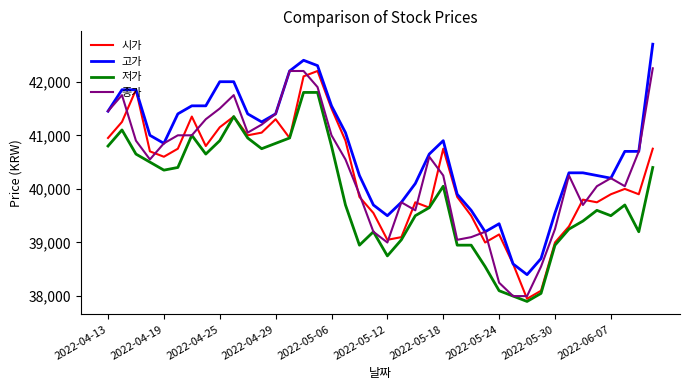

What is the minimum value for 종가?

38000